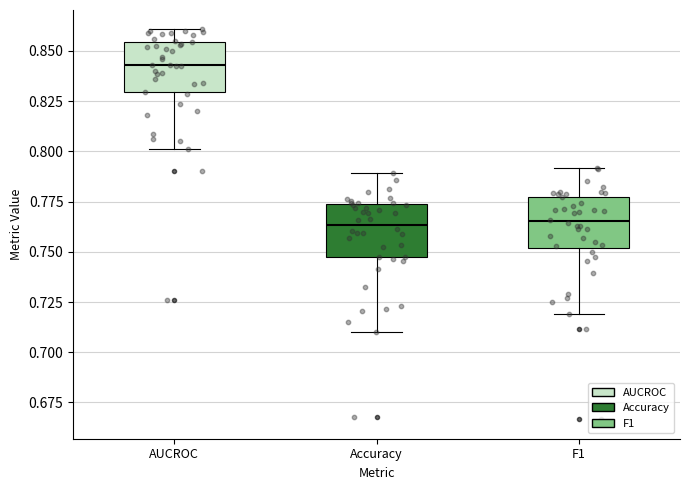

Which box has the highest median line?

AUCROC